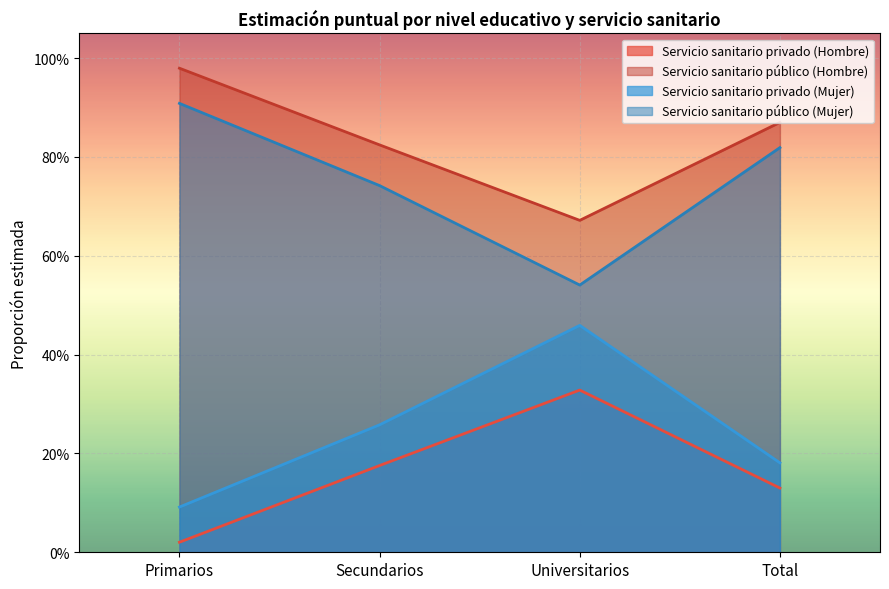

The value of Servicio sanitario público (Hombre) at Total is 0.2. True or false?

False